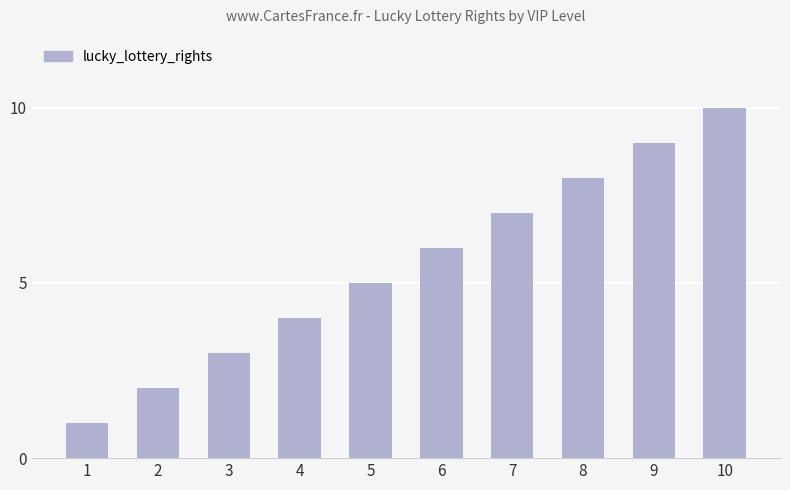

The chart shows a value of 8 at 8. True or false?

True